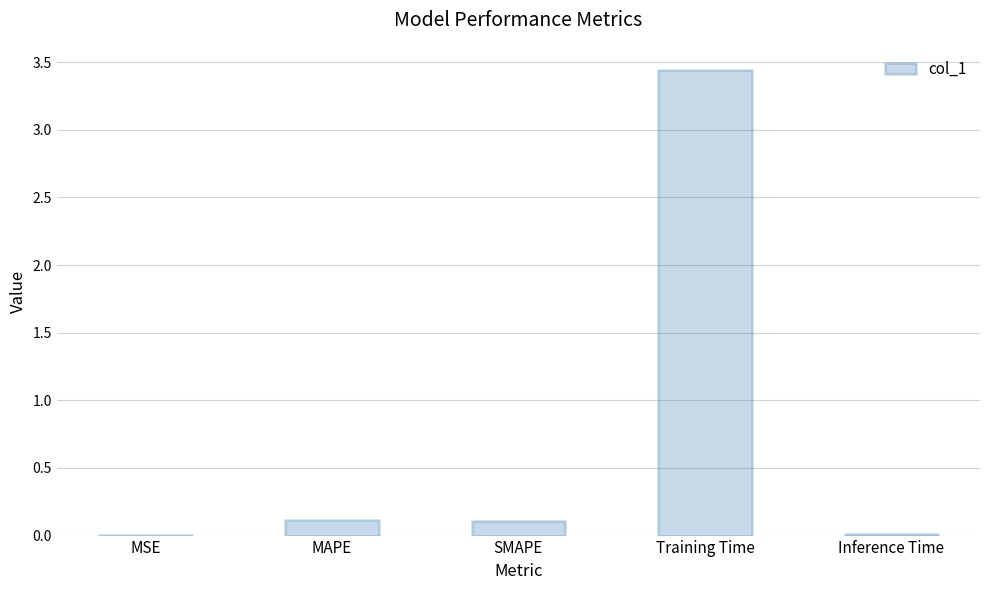

Which has a higher value, MSE or Training Time?

Training Time